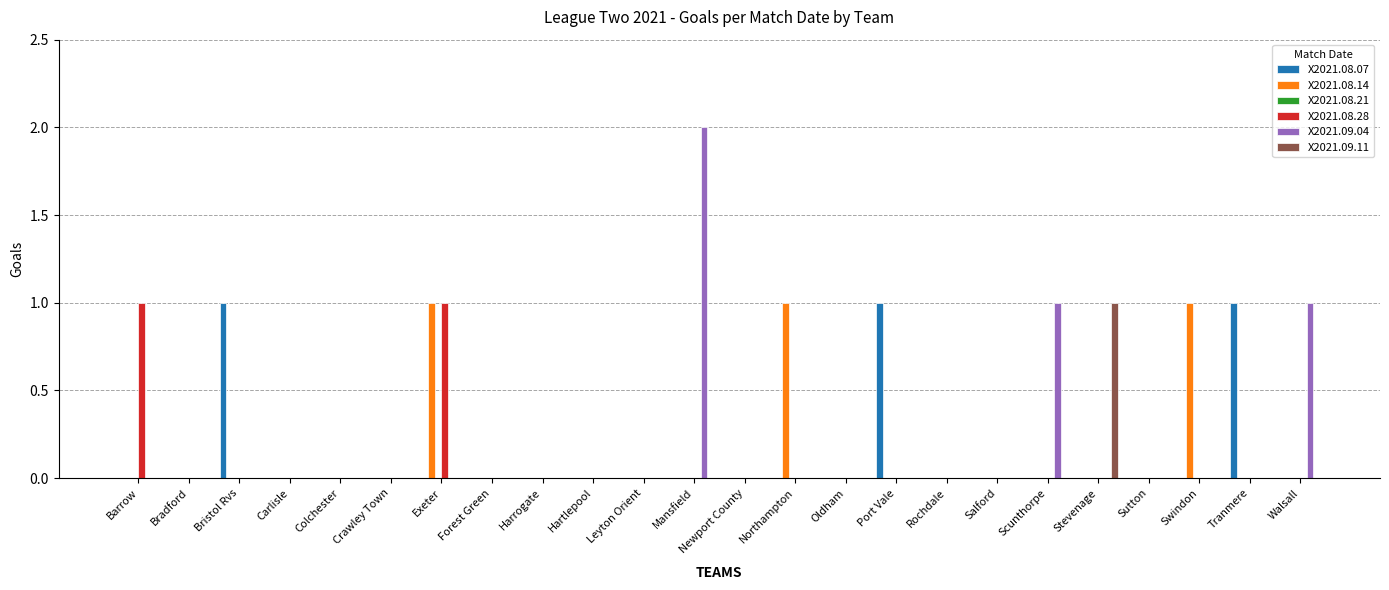

What is the sum of all X2021.09.04 values?

4